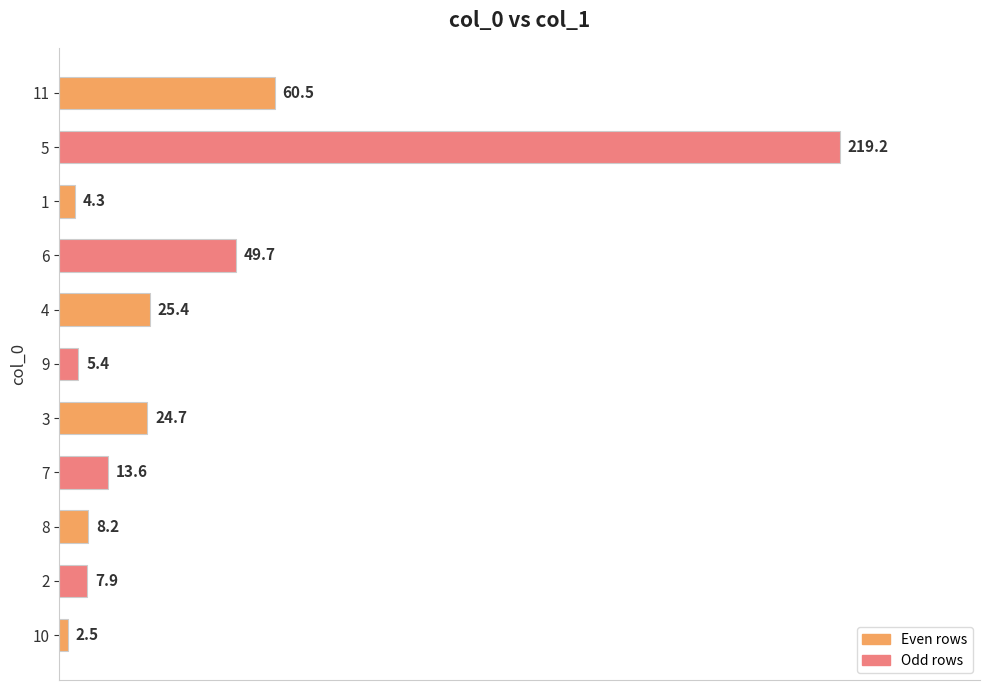

Reading bottom to top, transcribe all the data shown in this chart.

2.5	7.9	8.2	13.6	24.7	5.4	25.4	49.7	4.3	219.2	60.5